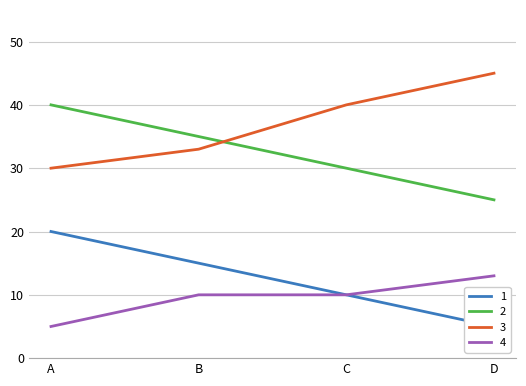

True or false: 2 has more than 1 interior local peaks.

False